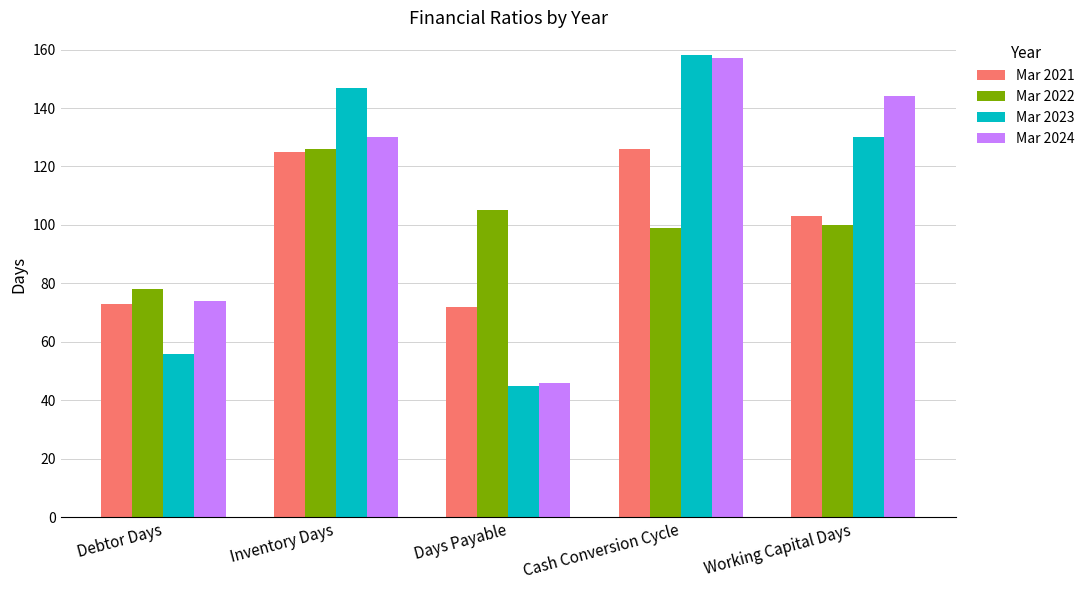

How many categories are shown in the chart?

5